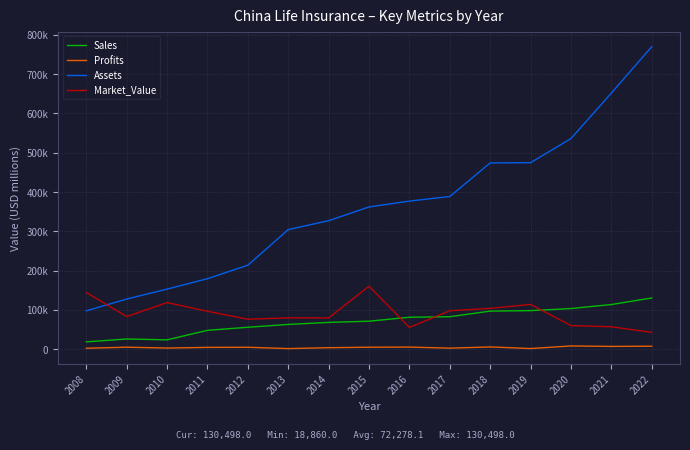

What is the total value across all series at 2022?

951265.2